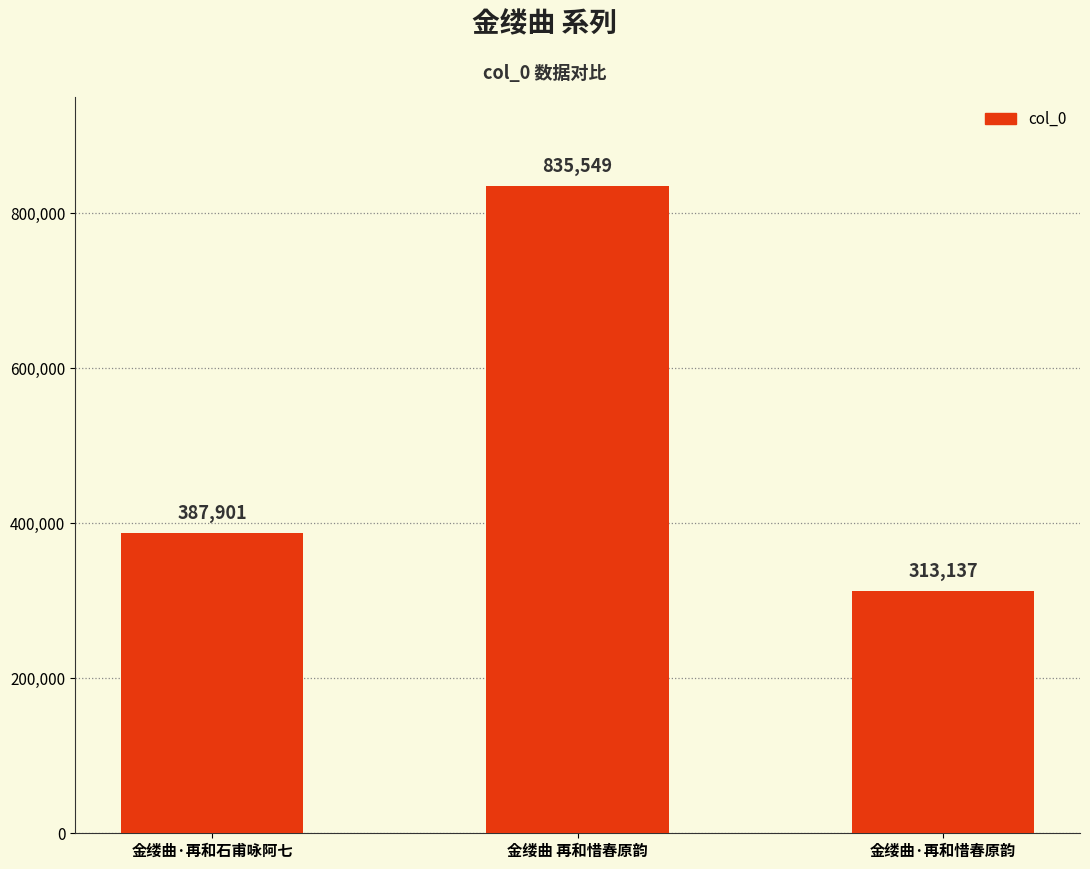

Reading right to left, what are all the values shown in this chart?

金缕曲·再和惜春原韵=313137	金缕曲 再和惜春原韵=835549	金缕曲·再和石甫咏阿七=387901